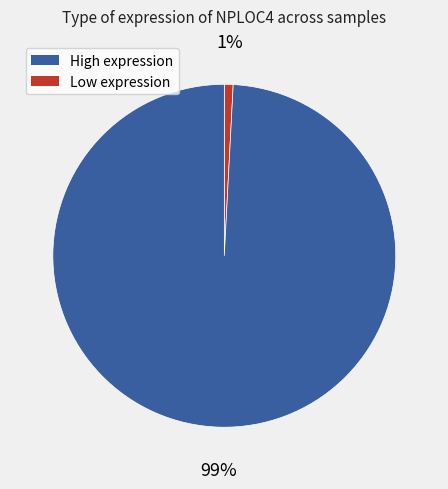

To the nearest percent, what is the average slice percentage?

50%